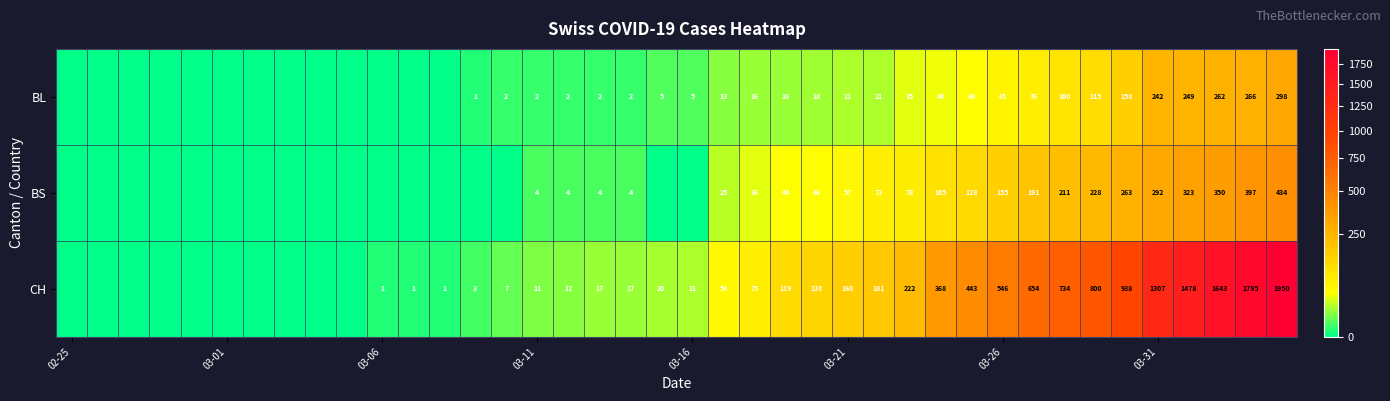

How many data points does each series have?

40